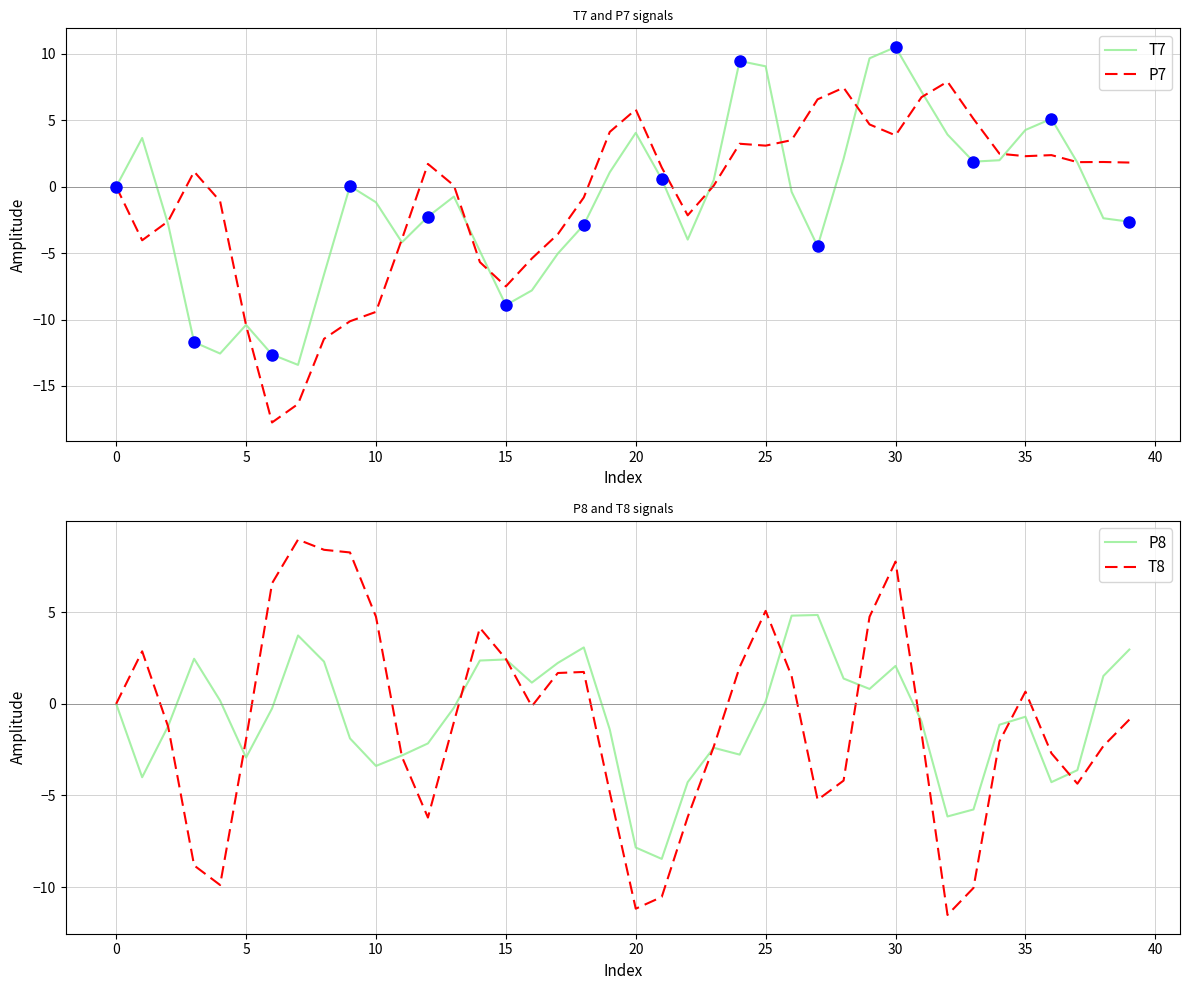

At how many categories does at least one series exceed 6?

12